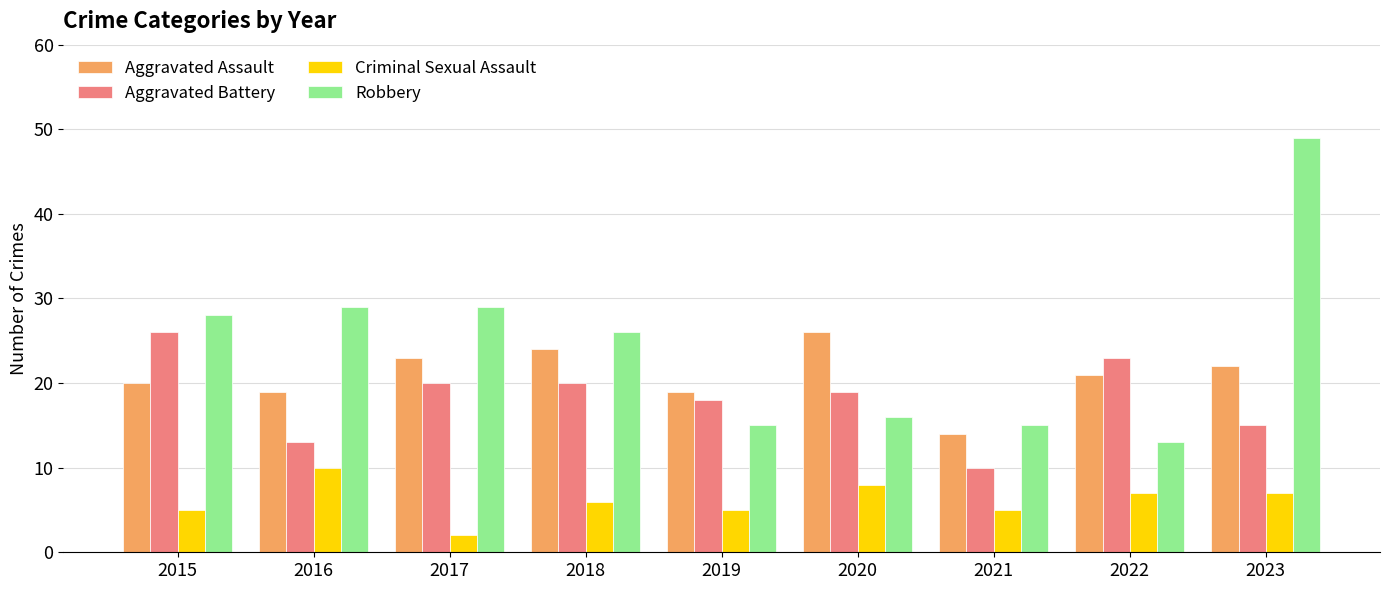

The Aggravated Battery series shows 26 at 2015. True or false?

True